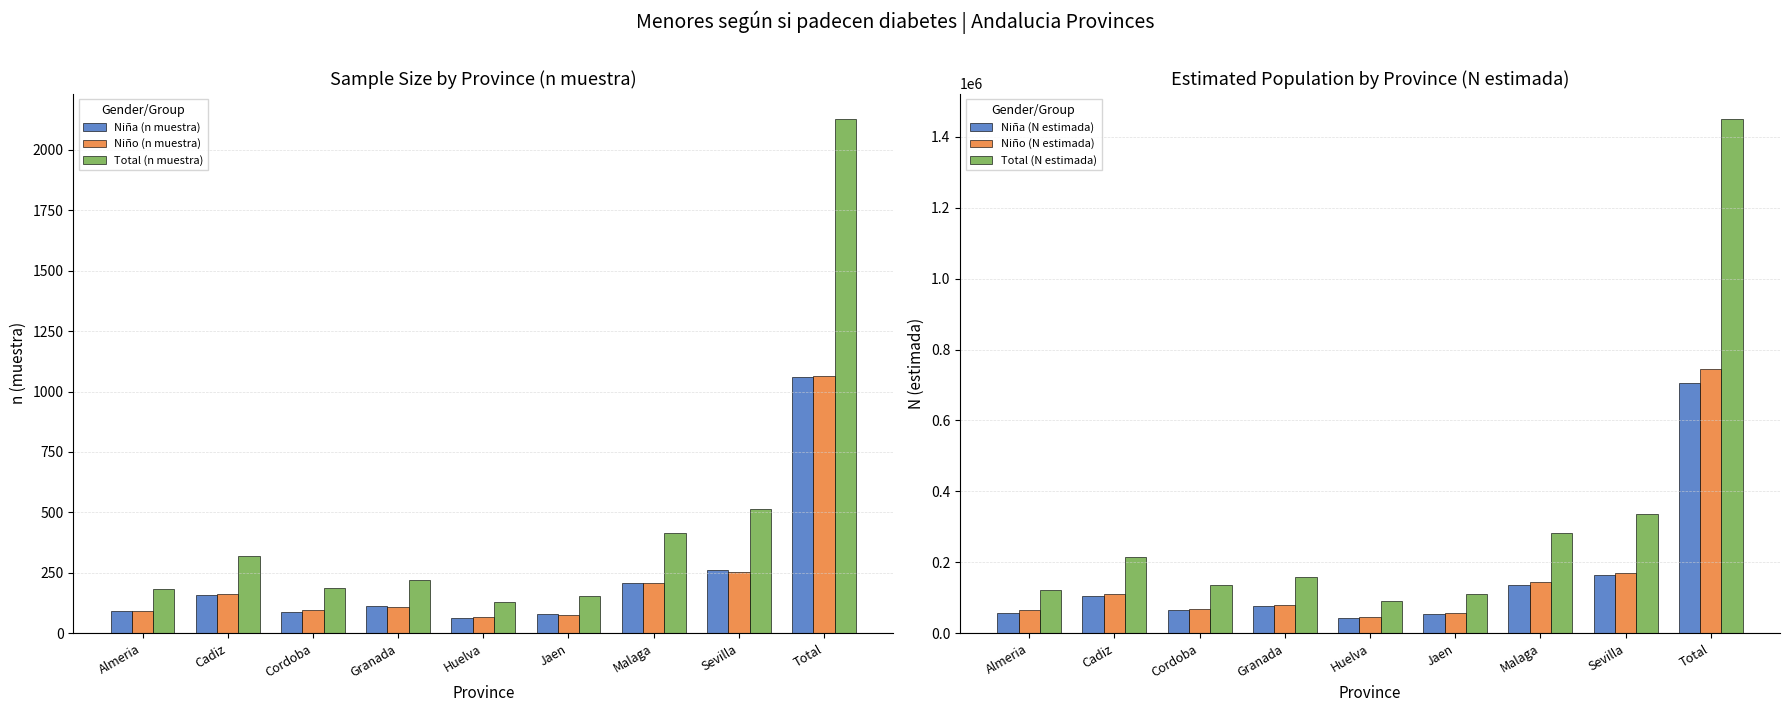

Rank the series at Jaen from lowest to highest value.

Niño (n muestra), Niña (n muestra), Total (n muestra), Niña (N estimada), Niño (N estimada), Total (N estimada)